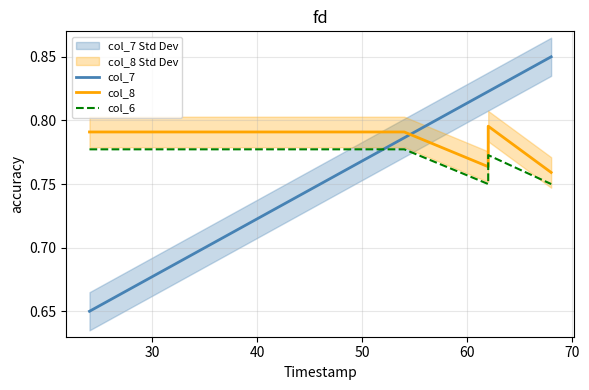

Which series has the widest spread of values?

col_7